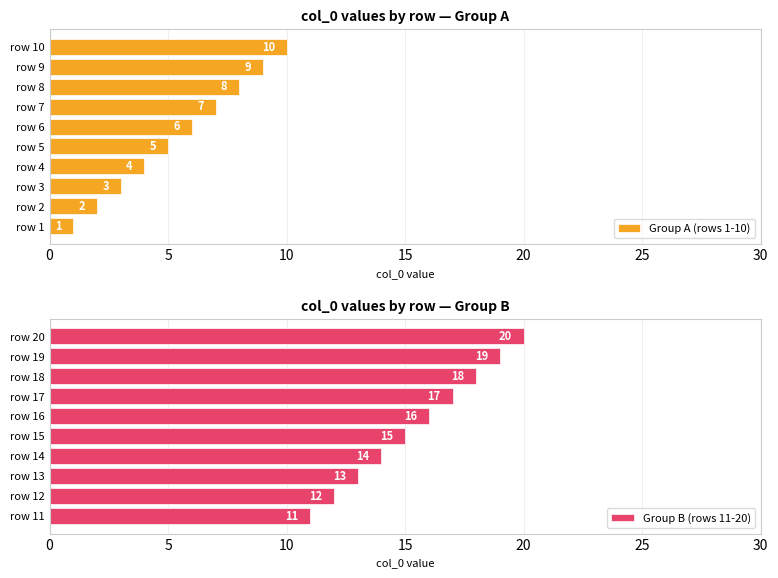

Reading left to right, extract all data points from this chart.

Group A (rows 1-10): 1	2	3	4	5	6	7	8	9	10
Group B (rows 11-20): 11	12	13	14	15	16	17	18	19	20